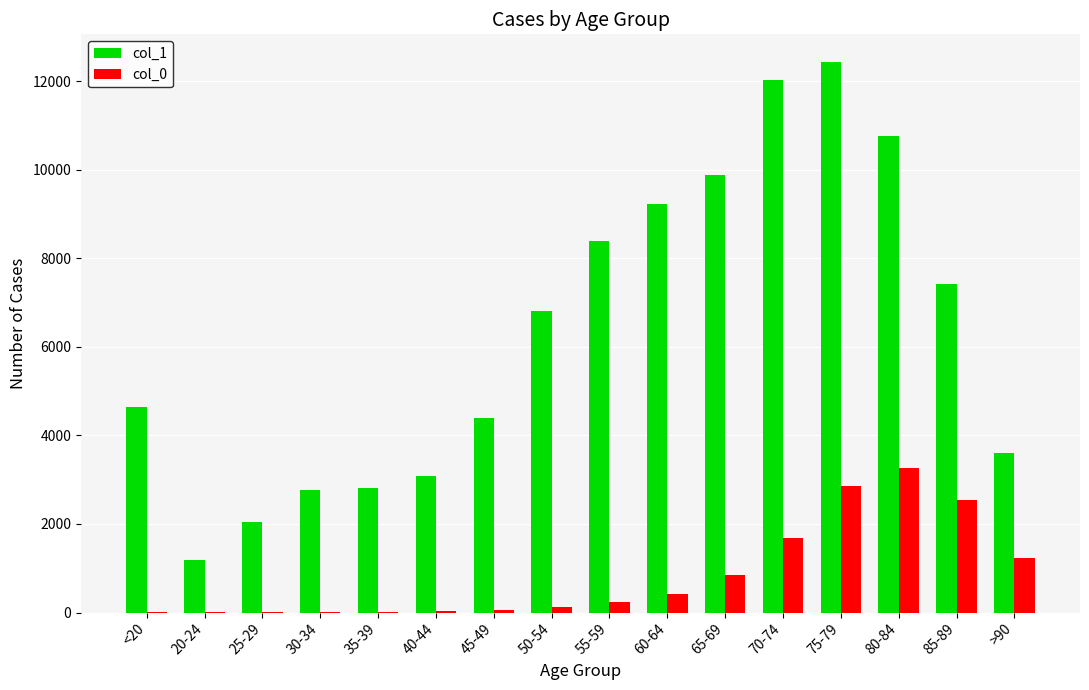

Which category has the highest value in the col_0 series?

80-84